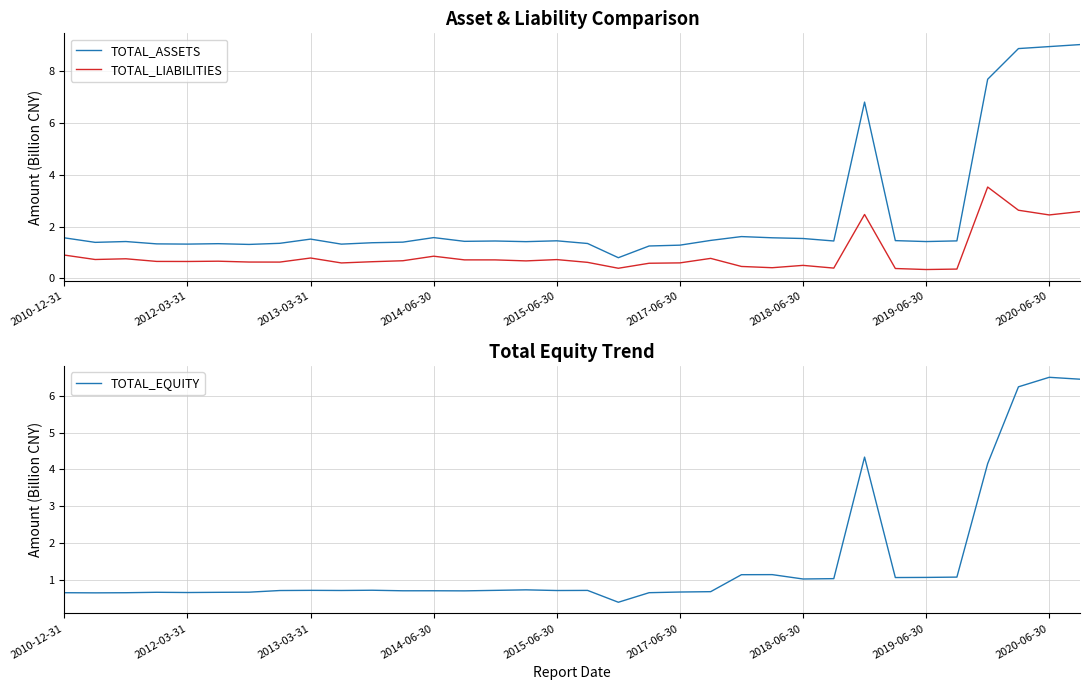

Where does the TOTAL_ASSETS series first go above 1?

2010-12-31